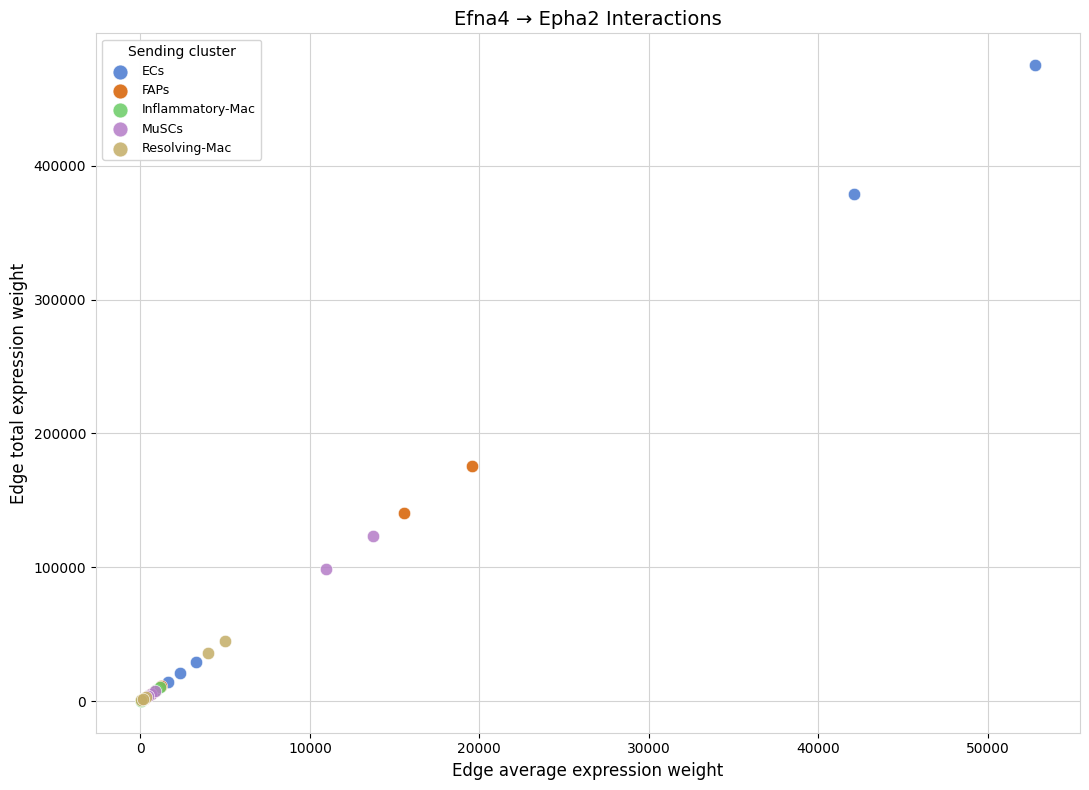

Which series has the widest spread of Y values?

ECs